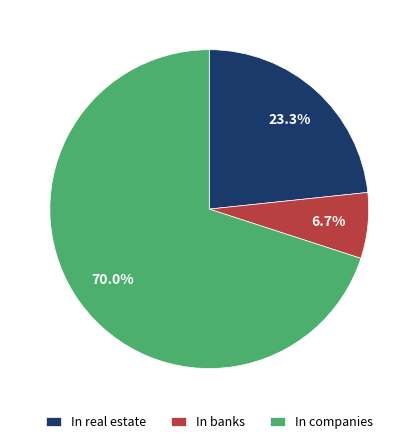

How much of the chart is everything except In real estate?

76.7%